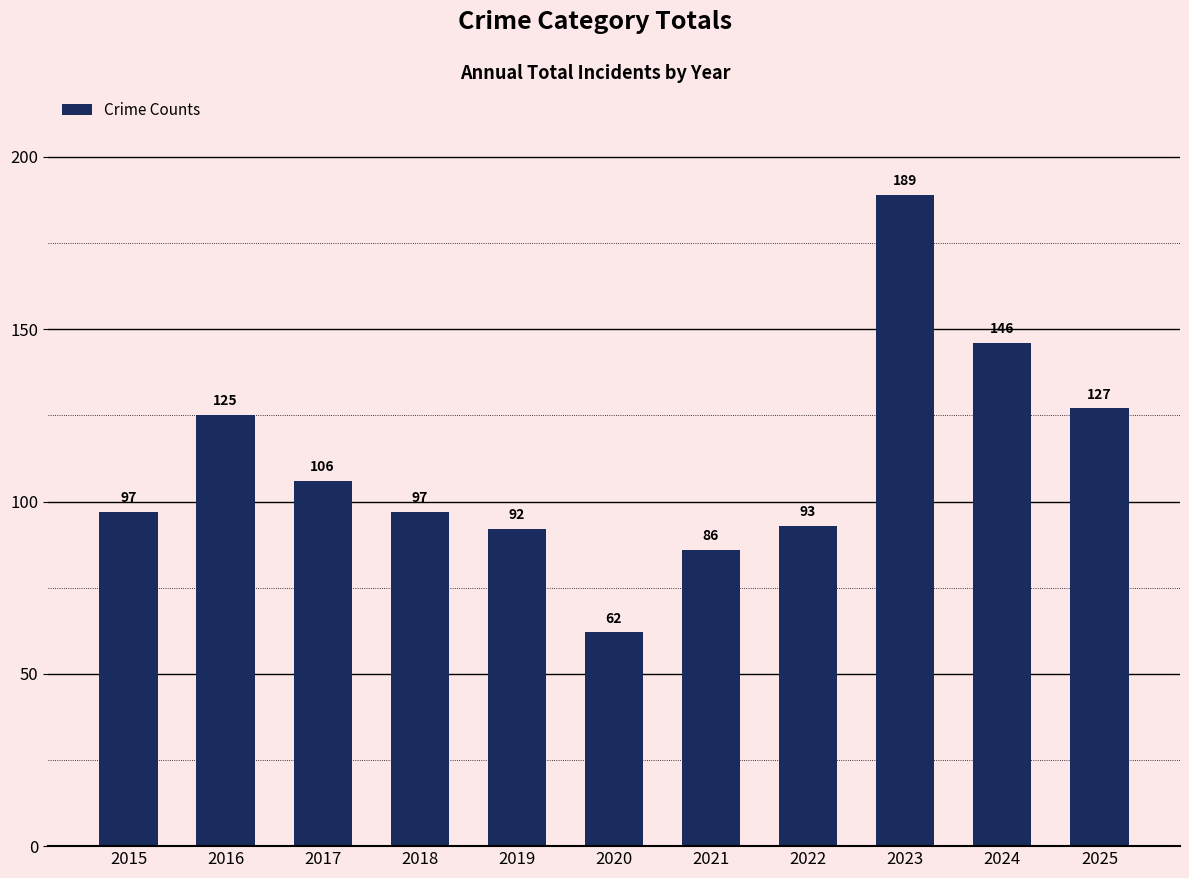

What is the value of the 8th bar from the left?

93